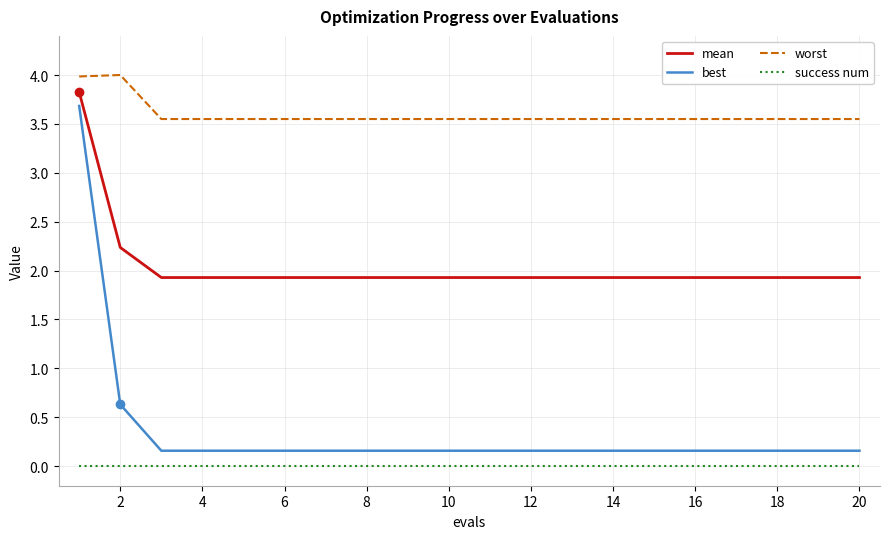

Which series has the largest total across all categories?

worst